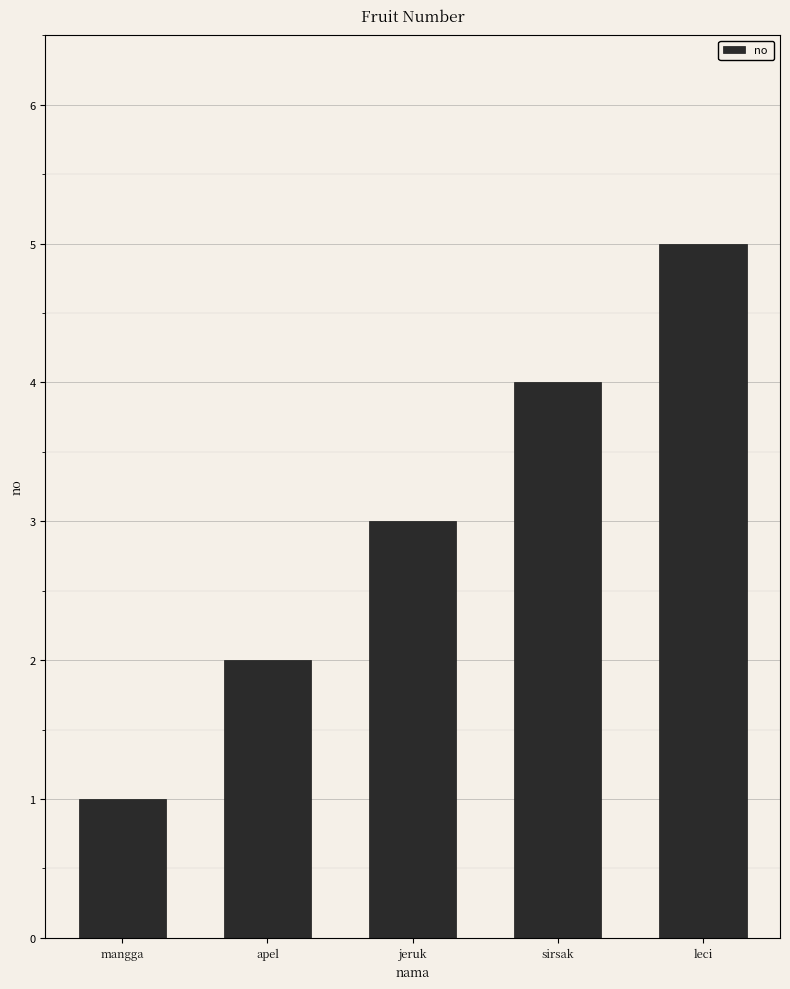

What position from the right is mangga?

5